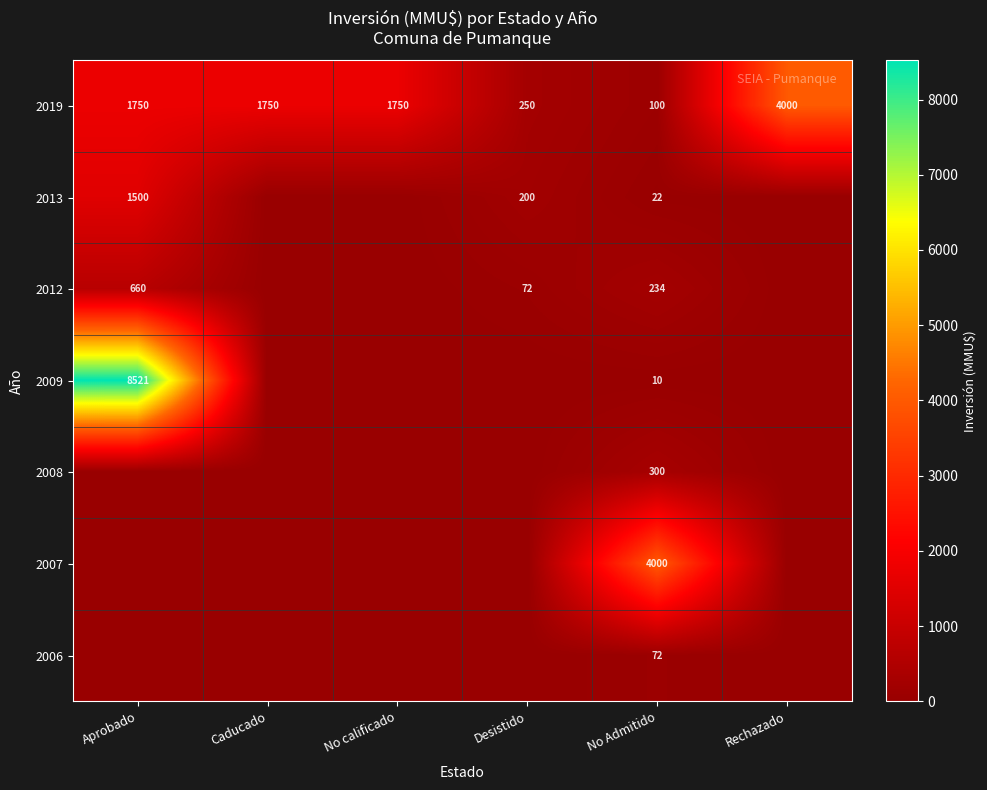

Which label corresponds to the largest value in the chart?

Aprobado